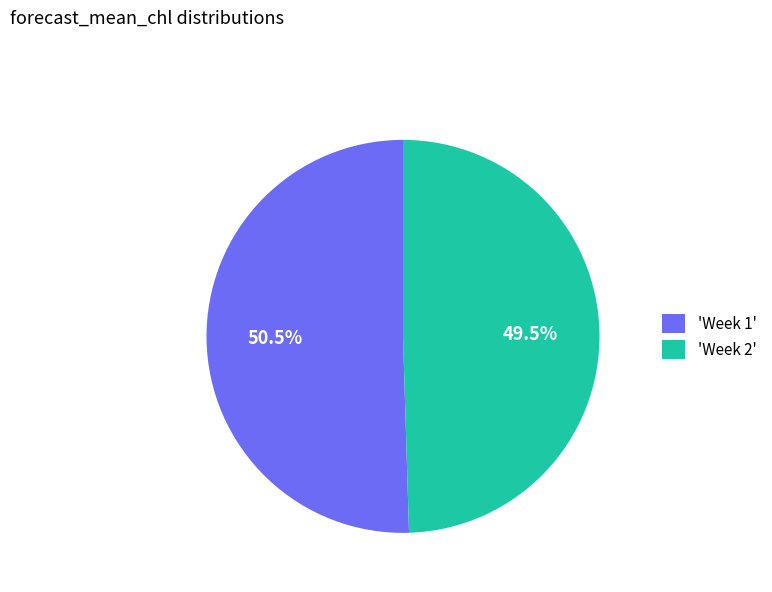

How many slices are in this pie chart?

2